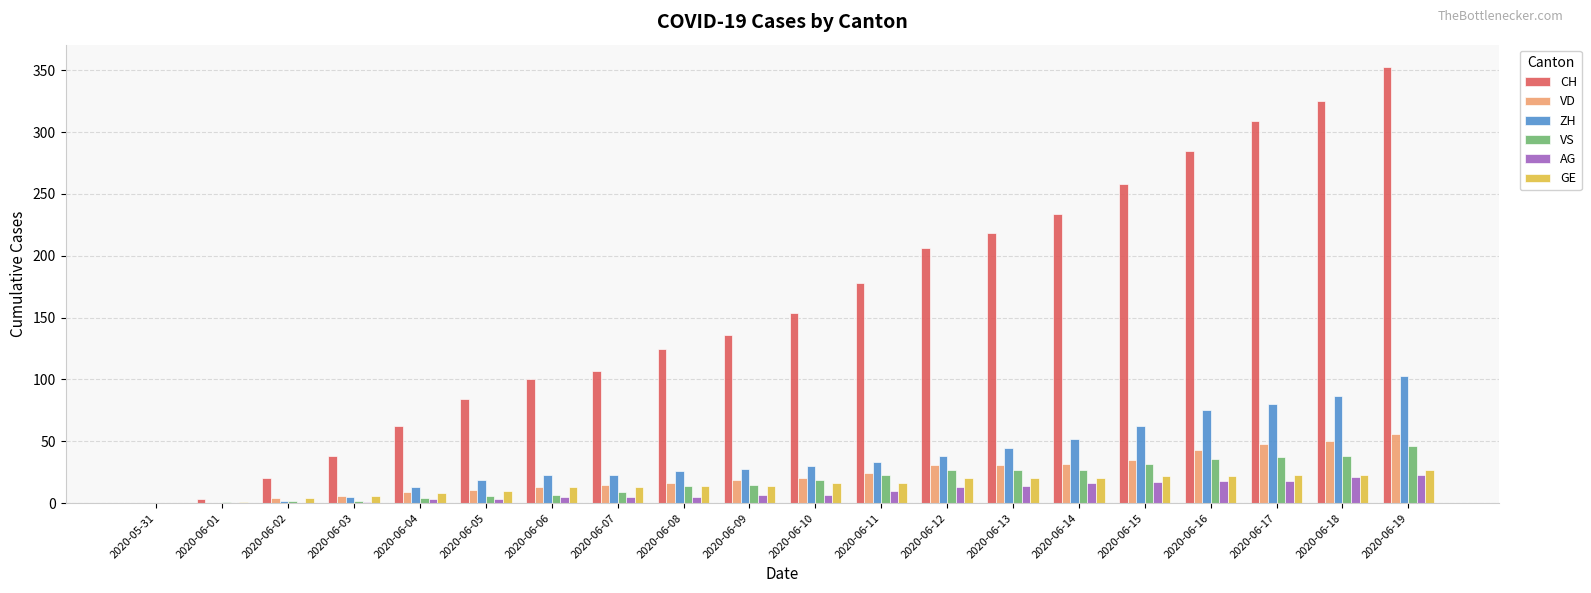

Is the value of CH at 2020-06-17 greater than the value of AG at 2020-06-03?

Yes